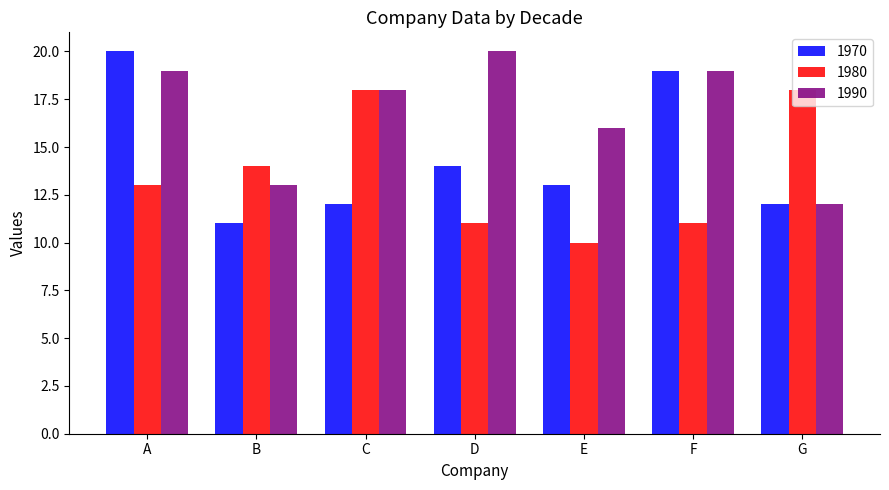

Reading left to right, what are all the values shown in this chart?

1970: 20	11	12	14	13	19	12
1980: 13	14	18	11	10	11	18
1990: 19	13	18	20	16	19	12